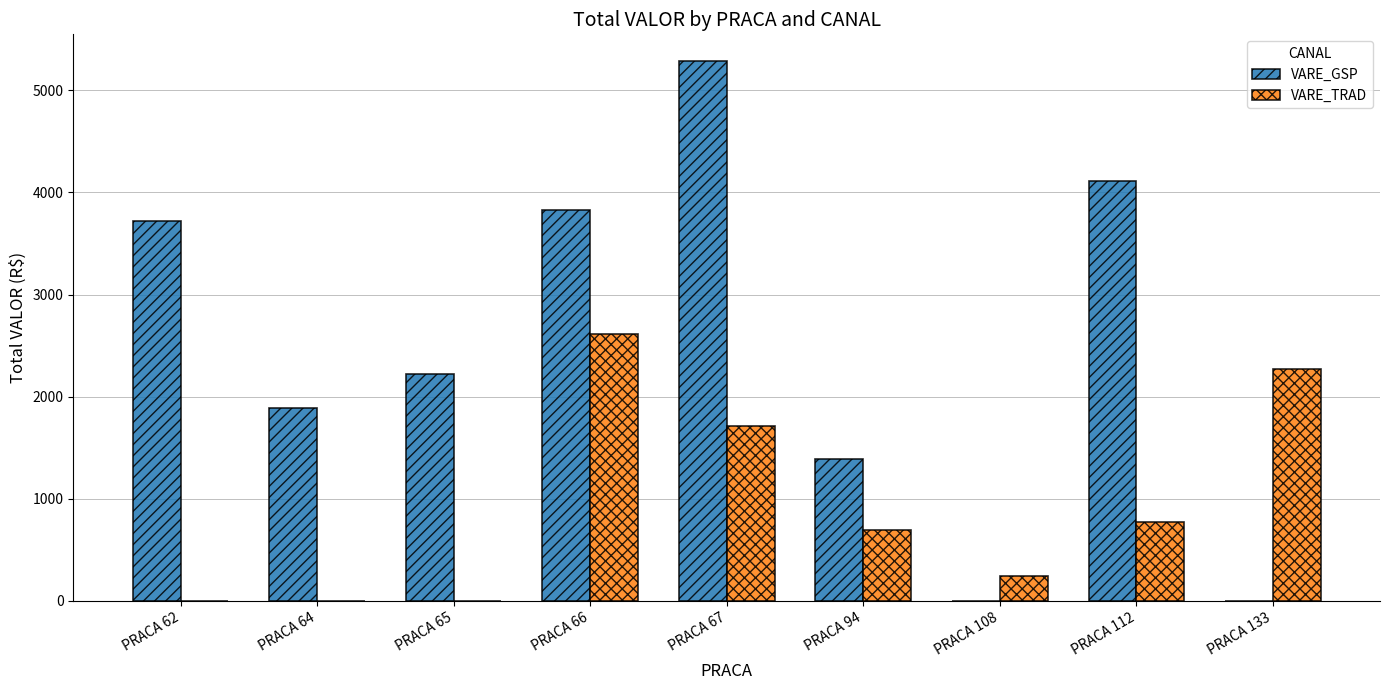

At which category is the sum across all series the highest?

PRACA 67